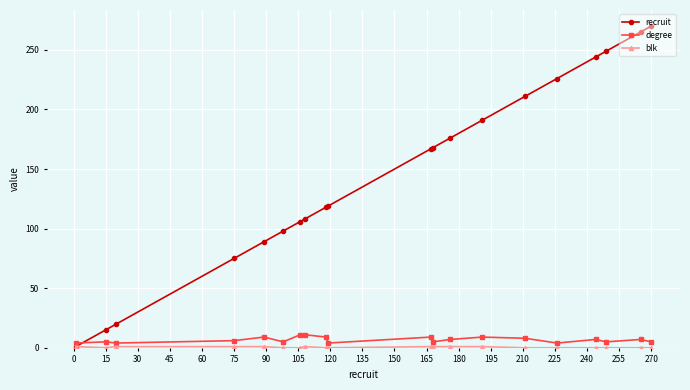

How many lines are shown in the chart?

3